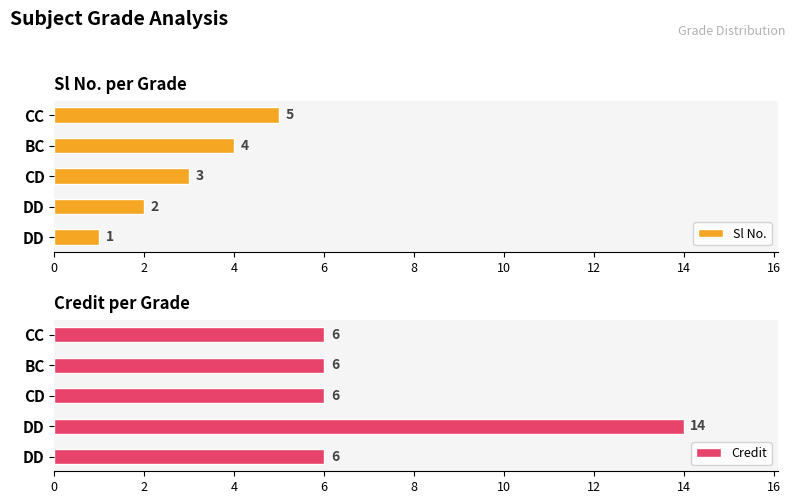

What is the sum of the Credit values at DD and CD?

20